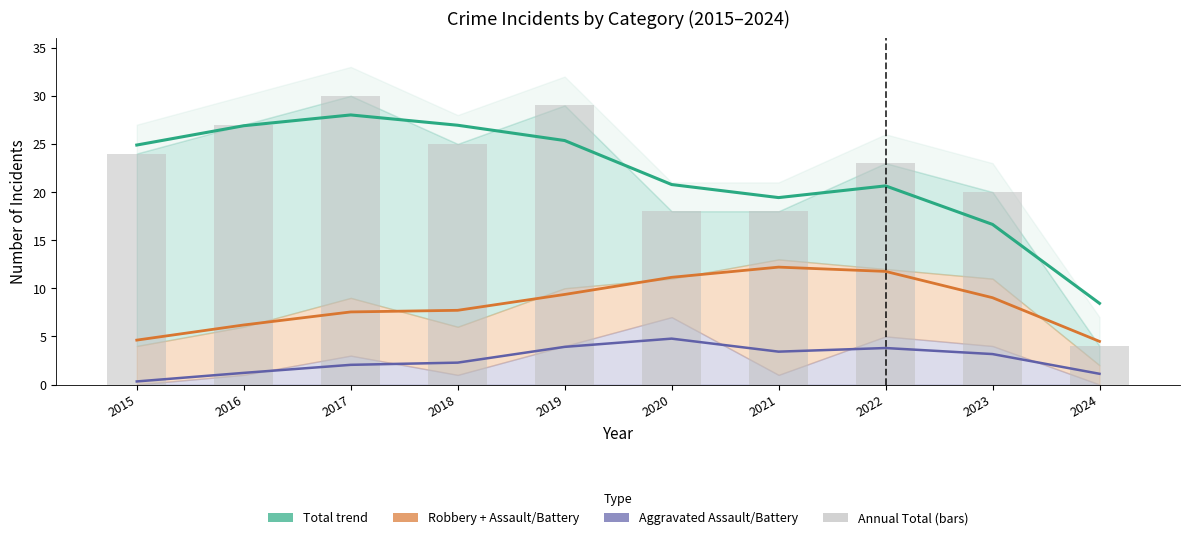

At which category is the sum across all series the highest?

2019